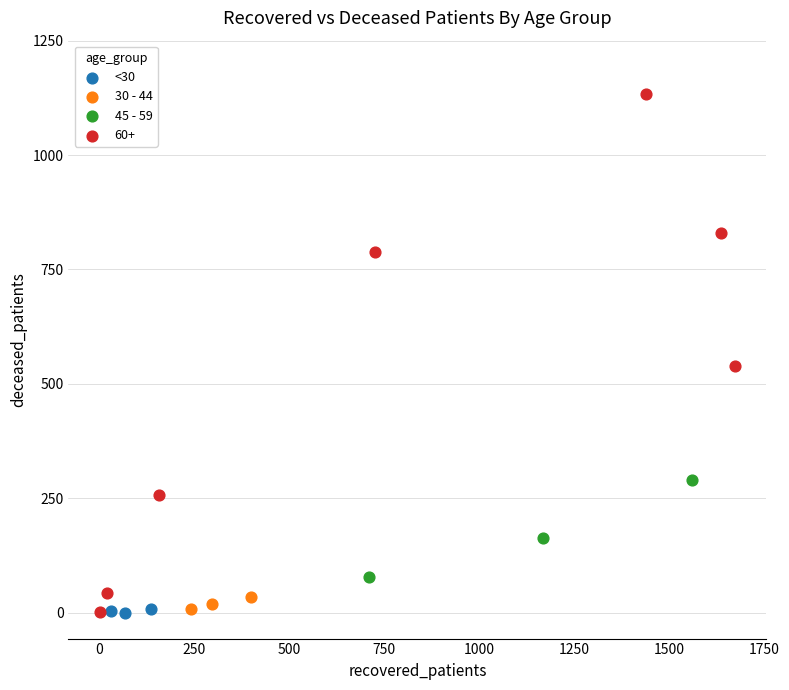

Which series has the widest spread of Y values?

60+